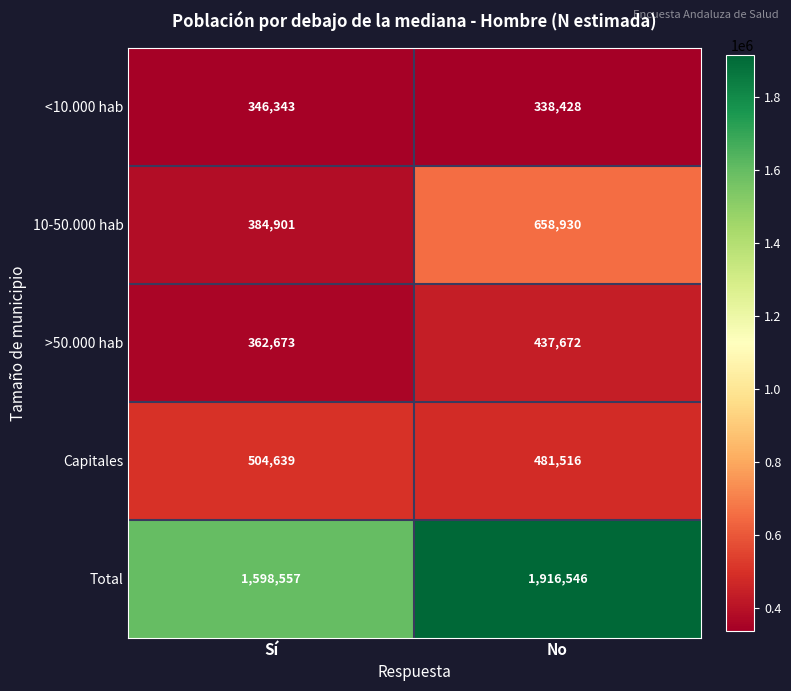

What is the maximum value shown in the chart?

1916546